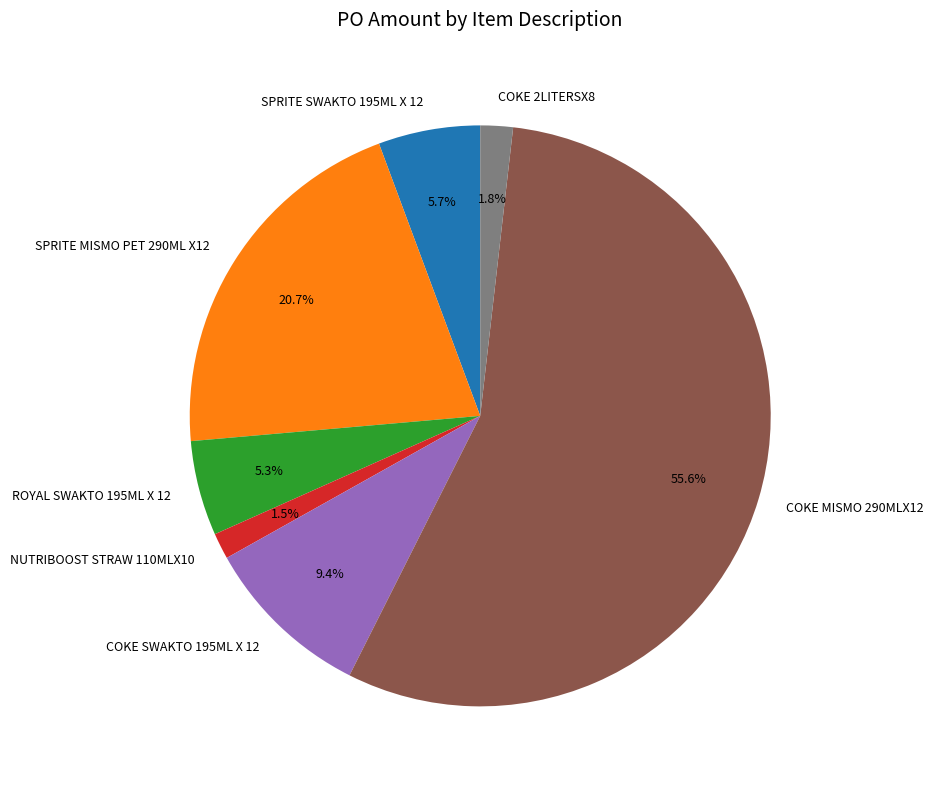

What percentage is the SPRITE MISMO PET 290ML X12 slice, to the nearest percent?

21%